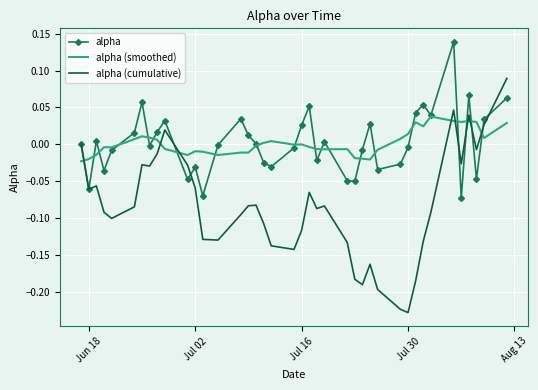

Which series has the largest range (max minus min)?

alpha (cumulative)